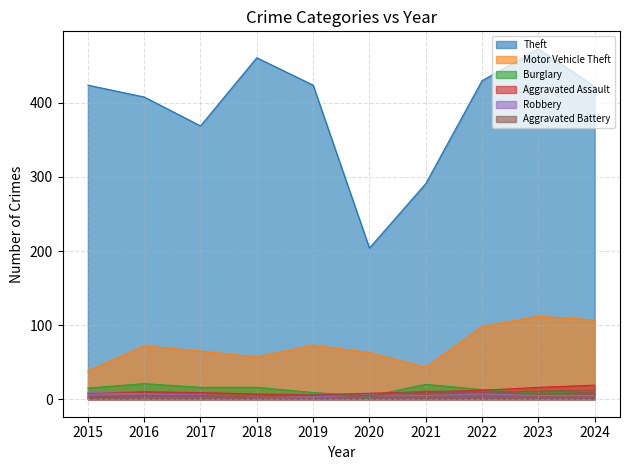

What is the total value across all series at 2015?

497